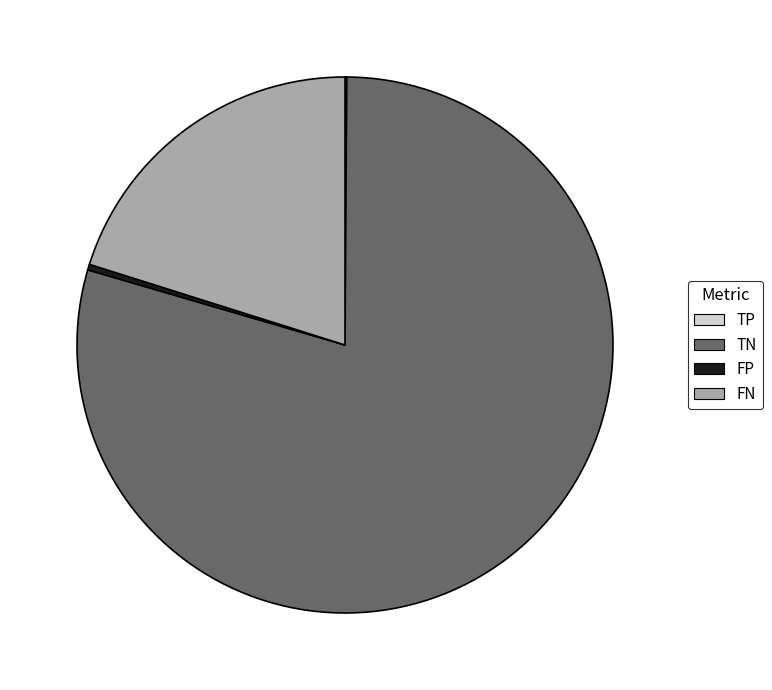

What is the largest slice in the pie chart?

TN